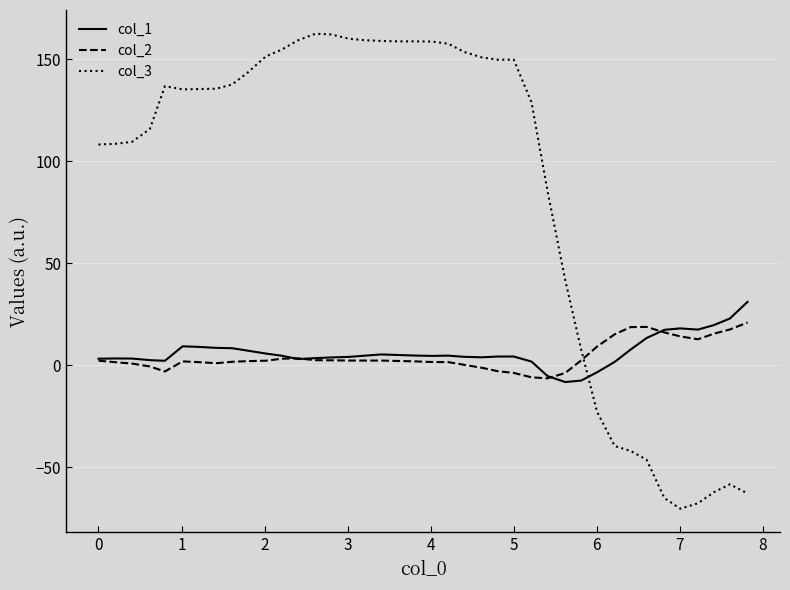

True or false: col_3 and col_2 cross at least once.

True